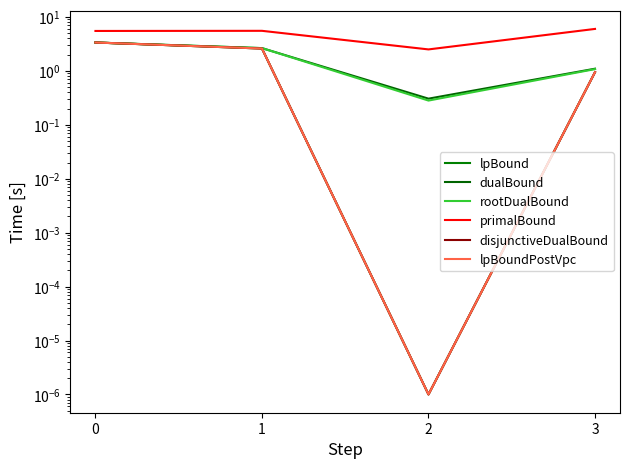

Is it true that lpBoundPostVpc equals 0.0 at 2?

False